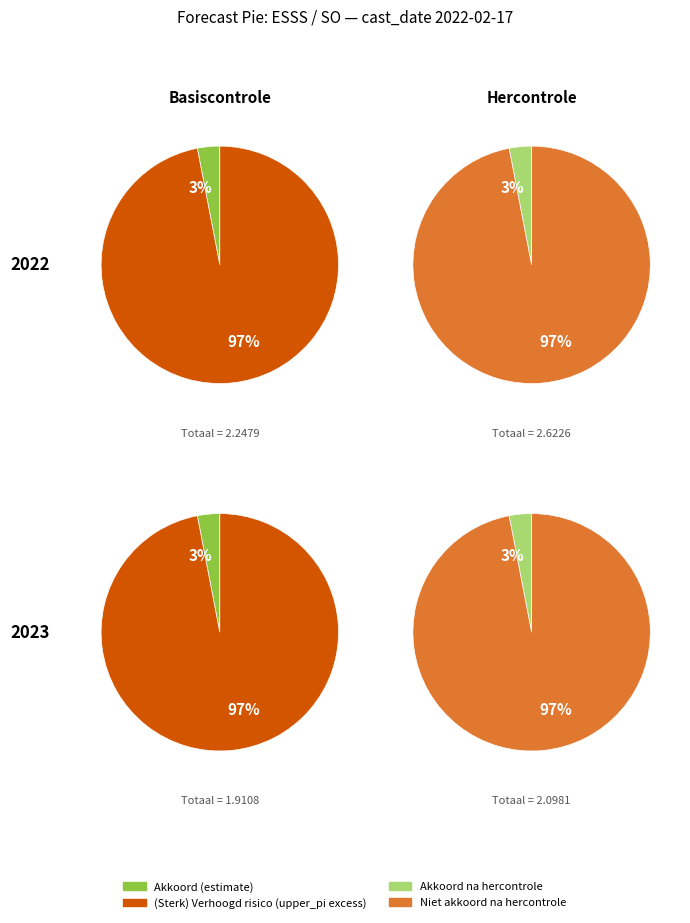

Rank the series by their maximum value, from highest to lowest.

upper_pi, estimate